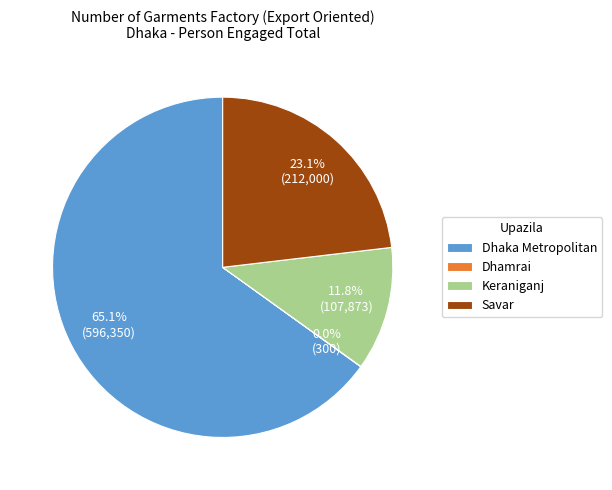

To the nearest percent, what is the combined percentage of Dhaka Metropolitan and Savar?

88%